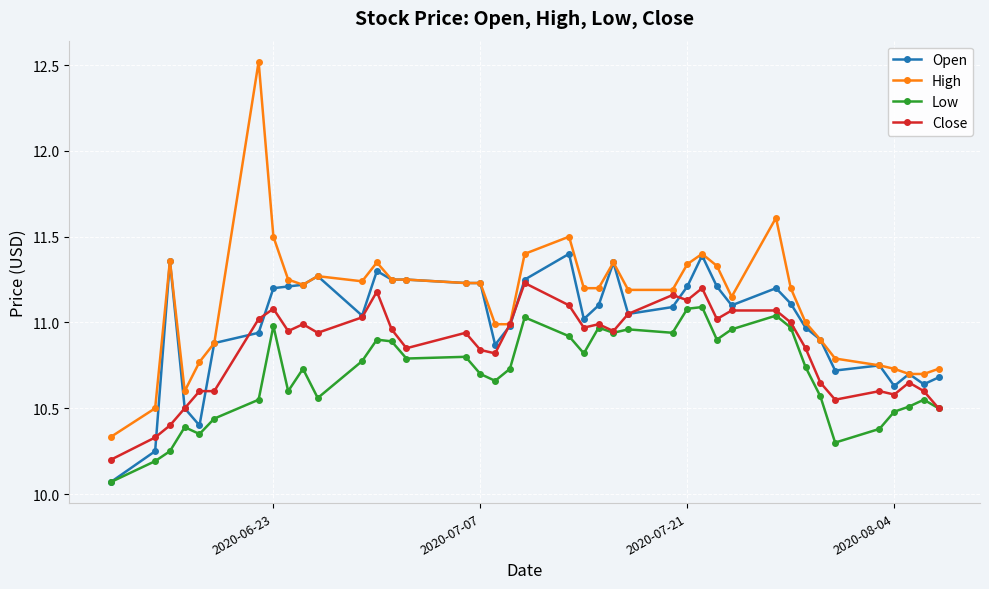

Is this an area chart (filled region under the line)?

No